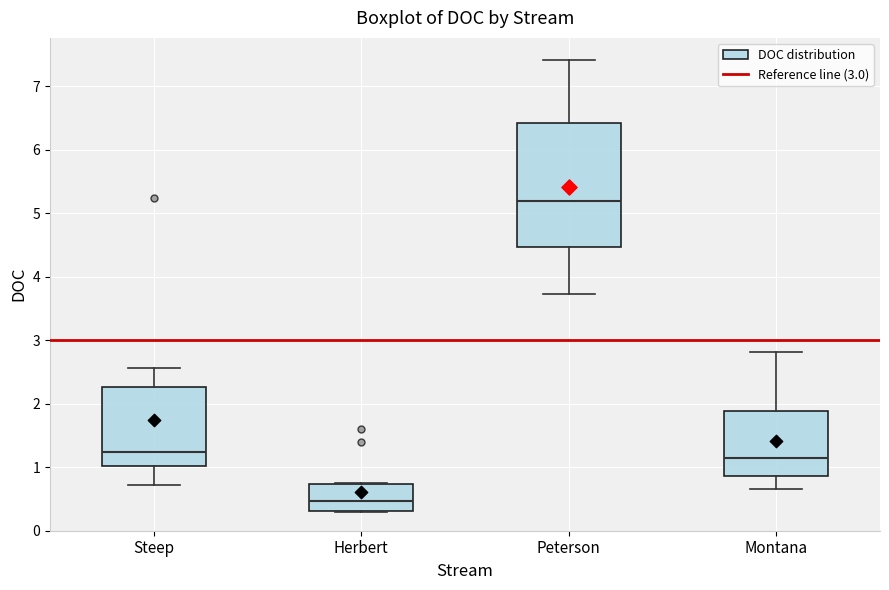

Reading left to right, transcribe this box plot: for each box, give where its median line is, the range the box spans, and where its two whiskers end, as read against the y-axis. The values are not printed on the chart, so give them approximately, as read against the axis.

Steep: median 1.2, box 1.0 to 2.3, whiskers 0.7 to 2.6
Herbert: median 0.5, box 0.3 to 0.7, whiskers 0.3 to 0.8
Peterson: median 5.2, box 4.5 to 6.4, whiskers 3.7 to 7.4
Montana: median 1.2, box 0.9 to 1.9, whiskers 0.7 to 2.8